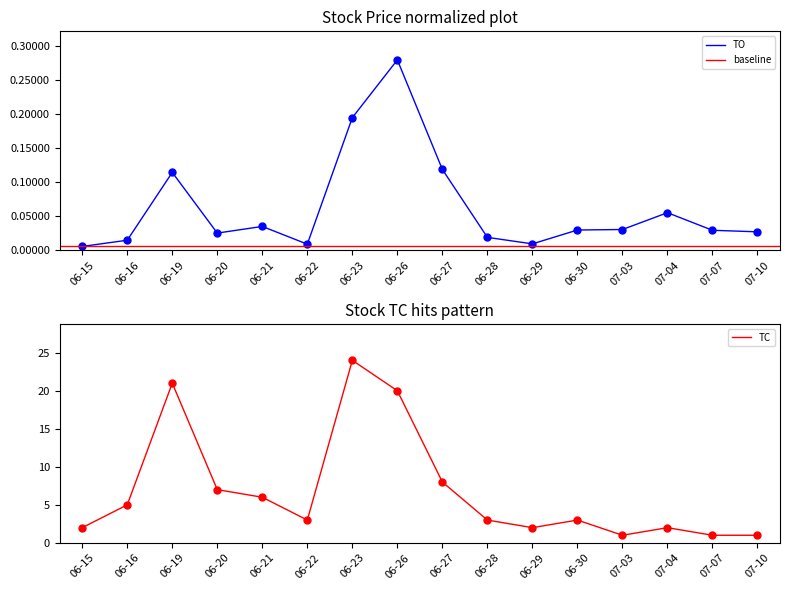

Is it true that TO equals 0.3 at 06-23?

False